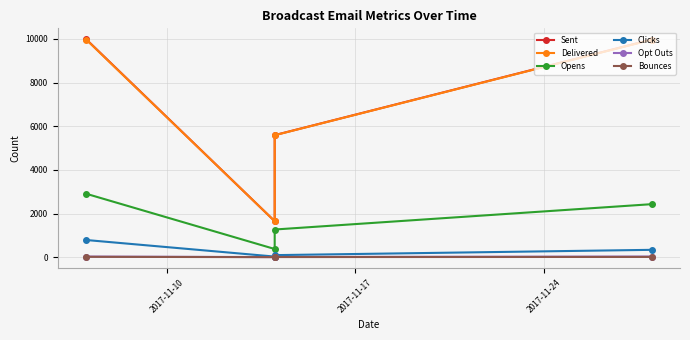

What is the value of the Opt Outs point at the 4th from the left?

29